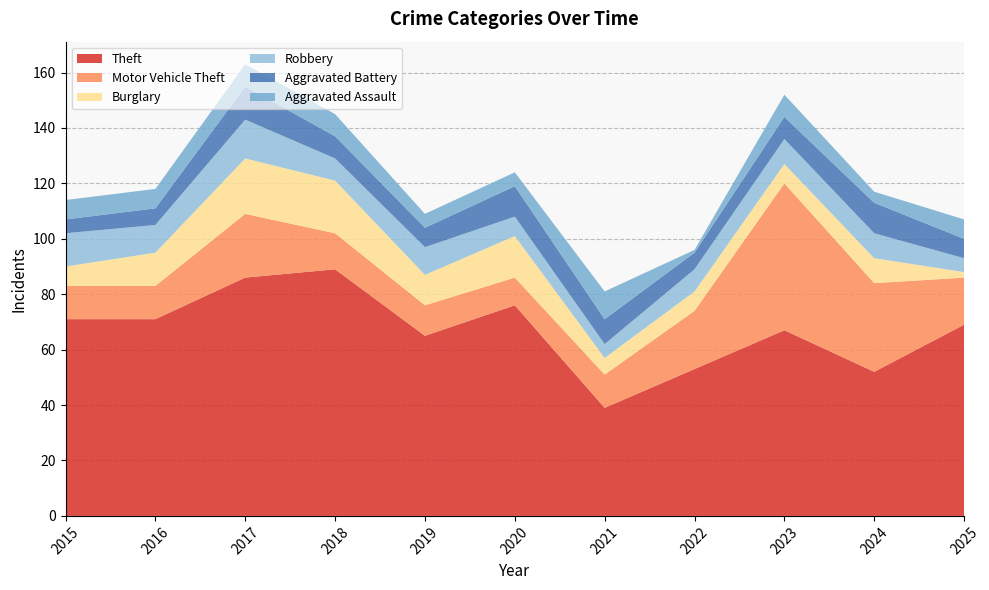

Reading left to right, transcribe all the data shown in this chart.

Theft: 2015=71	2016=71	2017=86	2018=89	2019=65	2020=76	2021=39	2022=53	2023=67	2024=52	2025=69
Motor Vehicle Theft: 2015=12	2016=12	2017=23	2018=13	2019=11	2020=10	2021=12	2022=21	2023=53	2024=32	2025=17
Burglary: 2015=7	2016=12	2017=20	2018=19	2019=11	2020=15	2021=6	2022=7	2023=7	2024=9	2025=2
Robbery: 2015=12	2016=10	2017=14	2018=8	2019=10	2020=7	2021=5	2022=8	2023=9	2024=9	2025=5
Aggravated Battery: 2015=5	2016=6	2017=12	2018=8	2019=7	2020=11	2021=9	2022=6	2023=8	2024=11	2025=7
Aggravated Assault: 2015=7	2016=7	2017=8	2018=8	2019=5	2020=5	2021=10	2022=1	2023=8	2024=4	2025=7